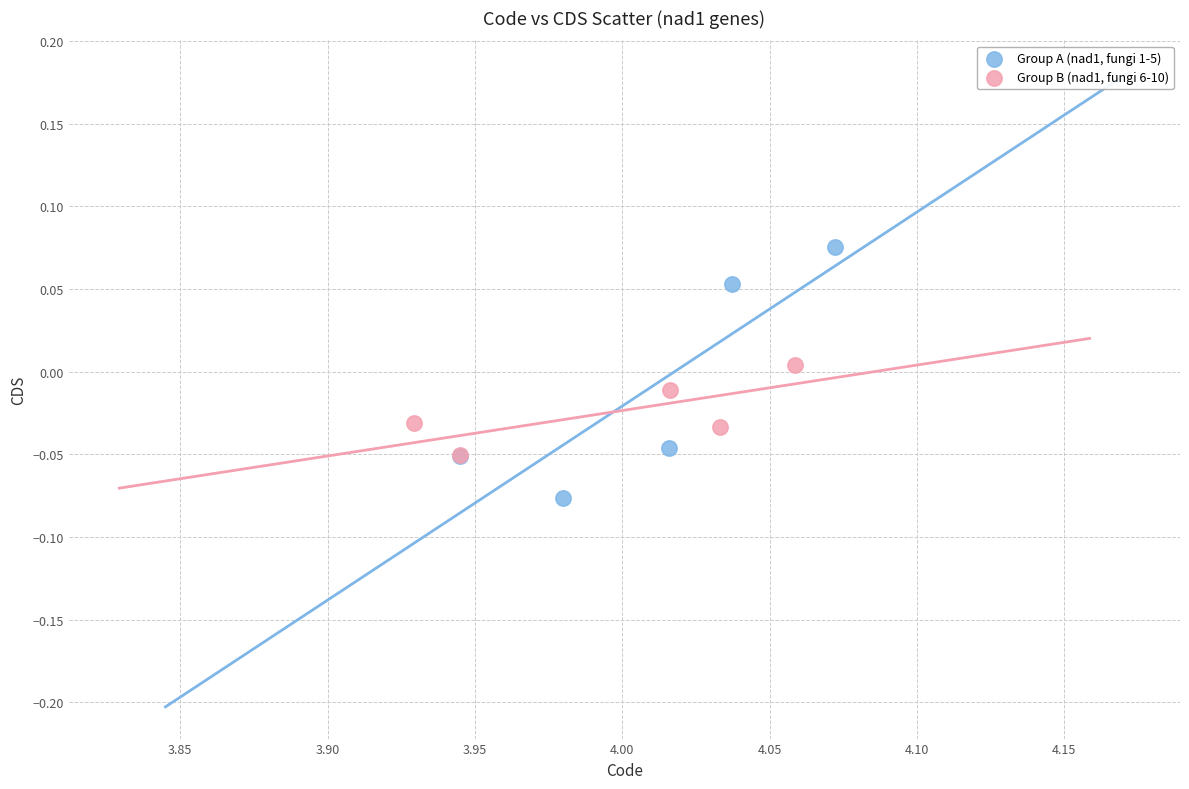

Which series reaches the maximum Y coordinate?

Group A (nad1, fungi 1-5)